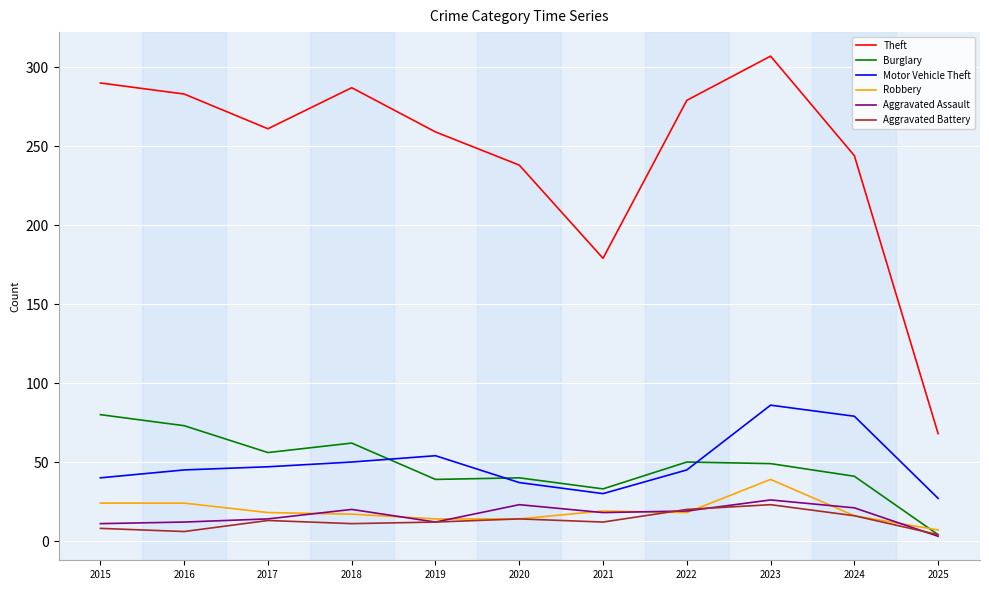

Which series changed the most between 2015 and 2019?

Burglary